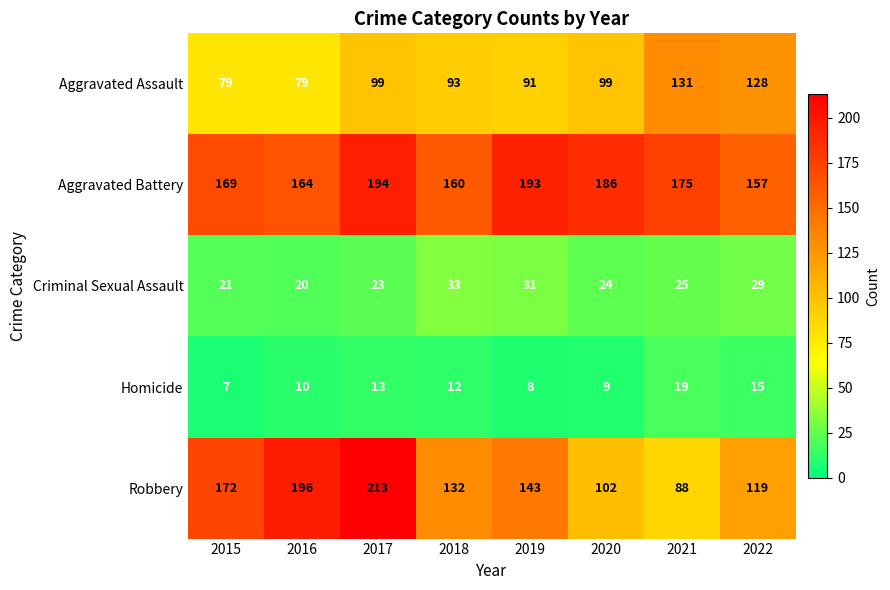

The Homicide series shows 17 at 2018. True or false?

False